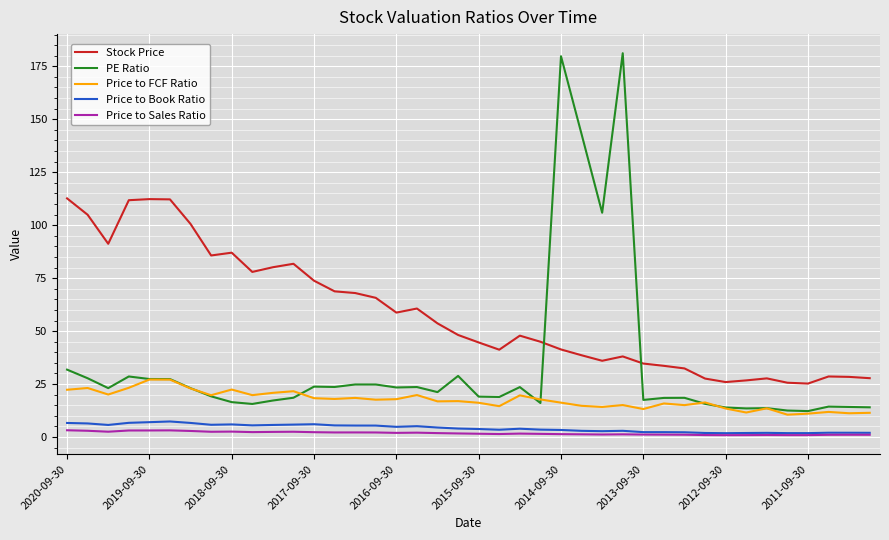

How many lines are shown in the chart?

5